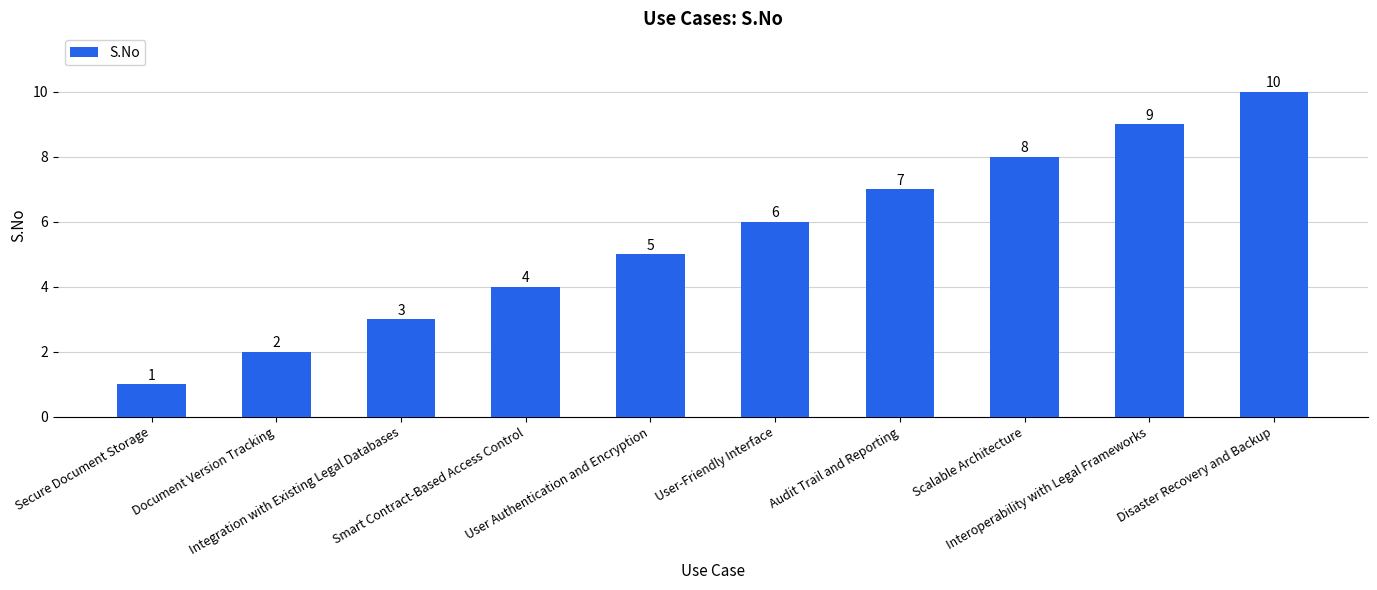

True or false: the data shows 7 at Audit Trail and Reporting.

True